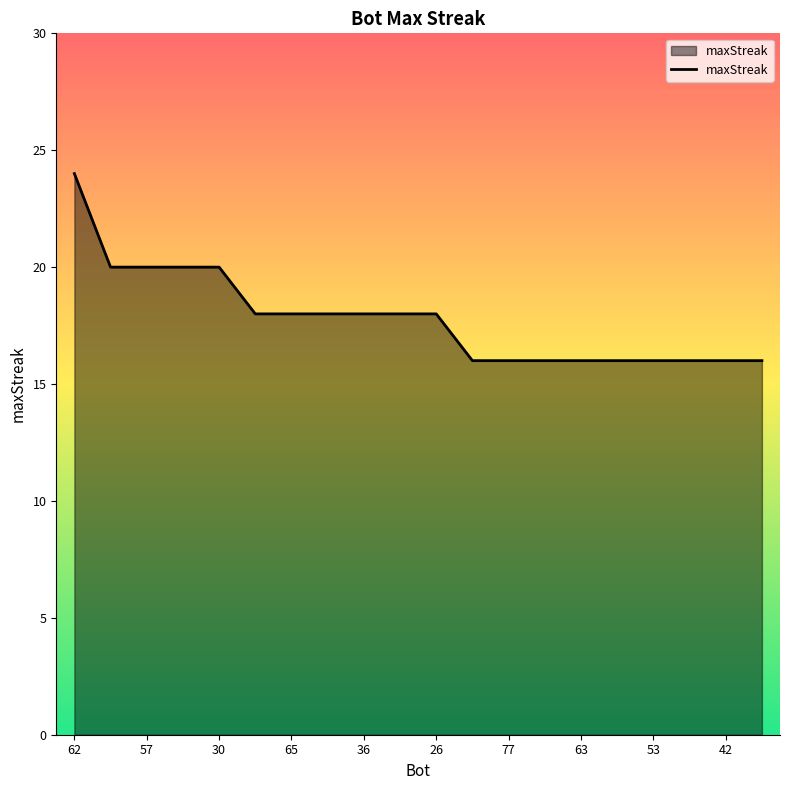

What is the minimum value shown in the chart?

16